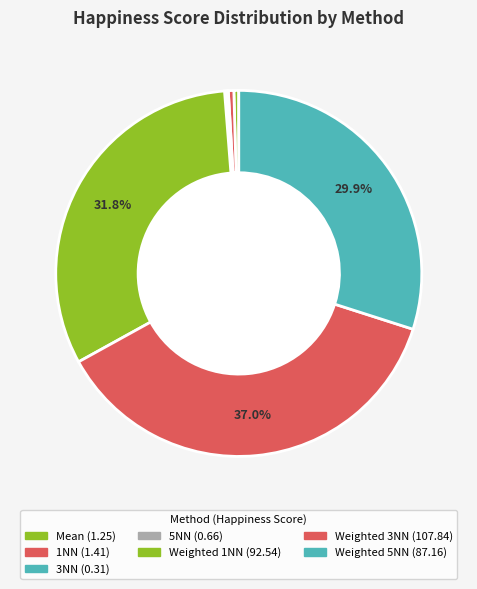

Does any single category account for the majority?

No